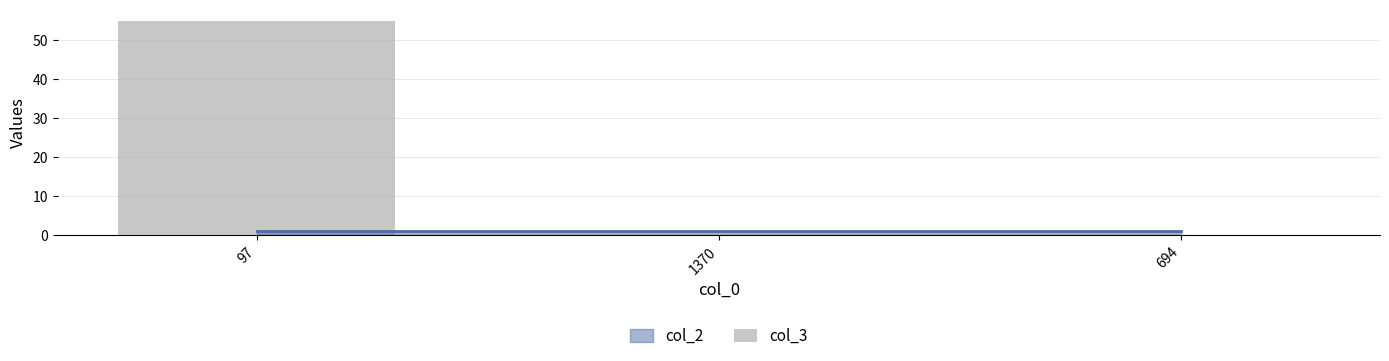

Reading left to right, transcribe all the data shown in this chart.

97=55	1370=0	694=0